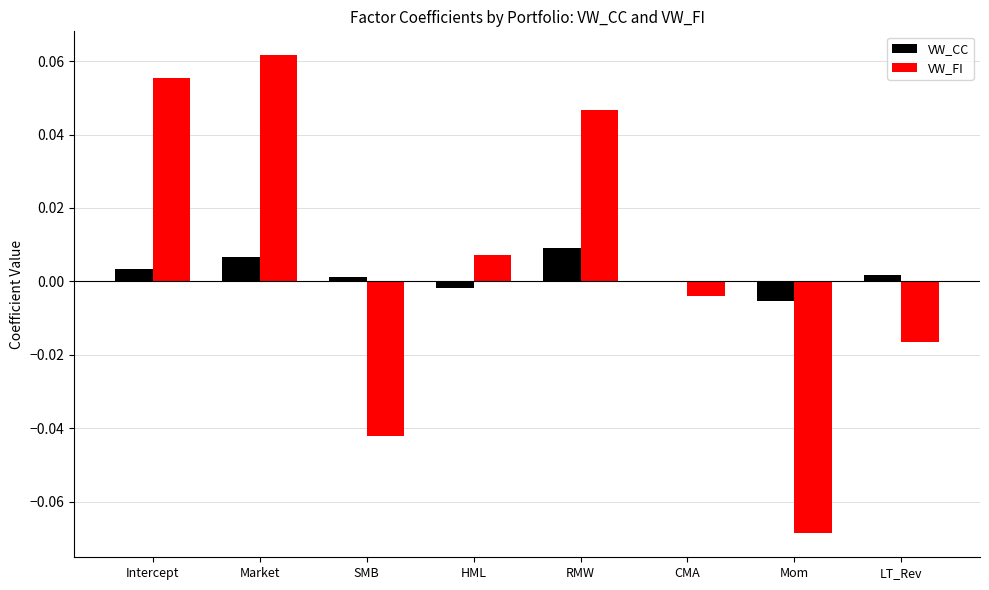

Count the number of categories in the chart.

8